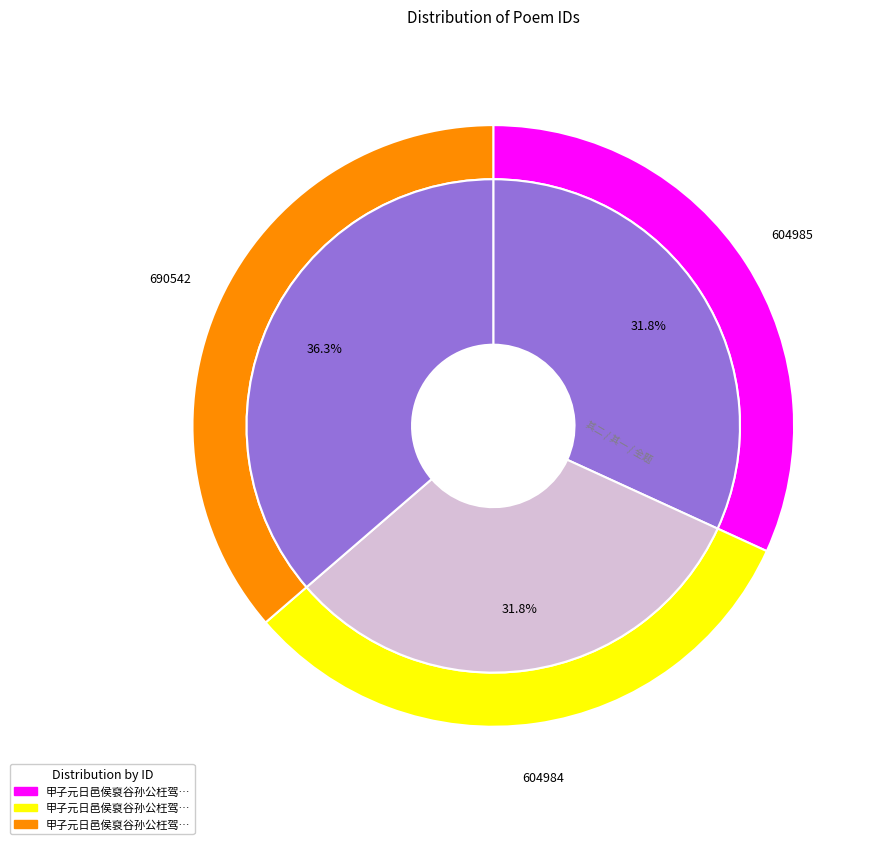

What is the ratio of the value at 甲子元日邑侯裒谷孙公枉驾投辖既贻珠玉复命棋枰留酌竟日喜而赋谢 其一 to the value at 甲子元日邑侯裒谷孙公枉驾投辖既贻珠玉复命棋枰留酌竟日喜而赋谢 其二?

1.0